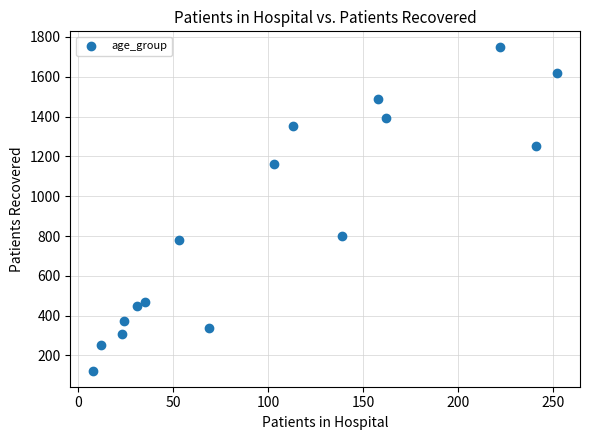

What Y value in the scatter plot is closest to 935?

800